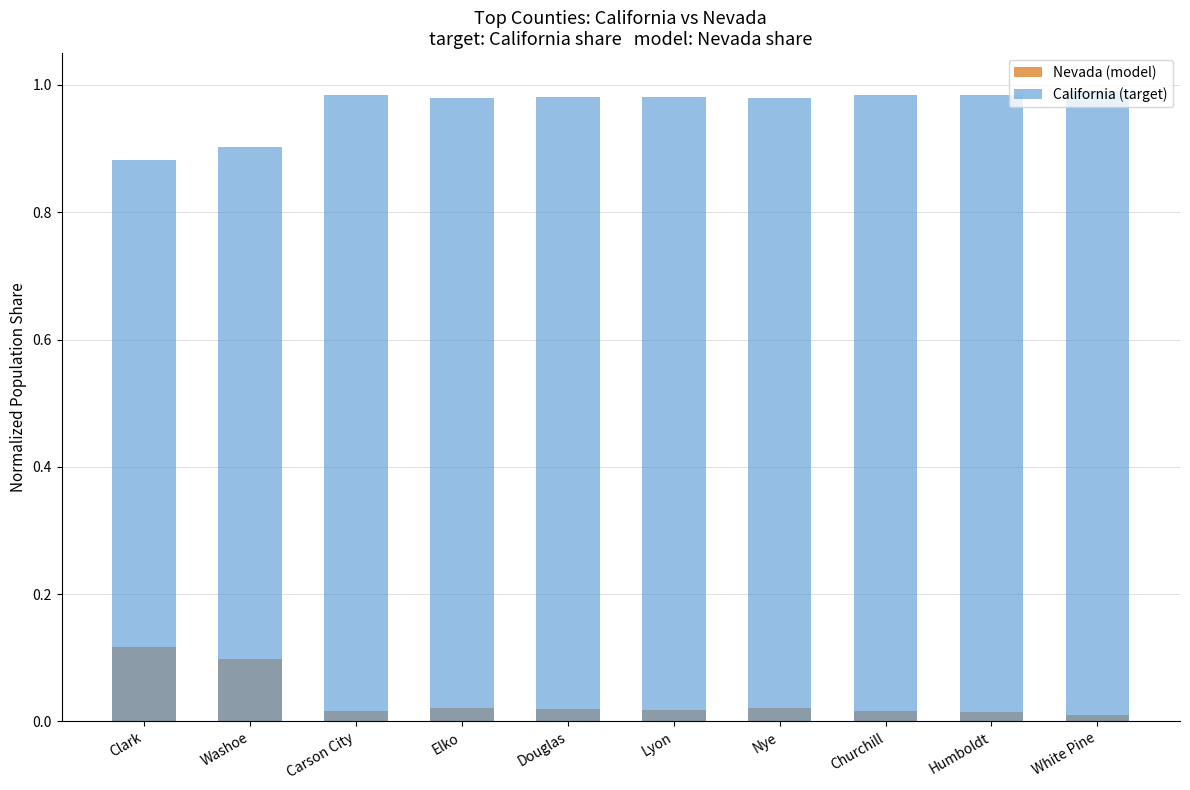

What are all the series names shown in the legend?

Nevada (model), California (target)